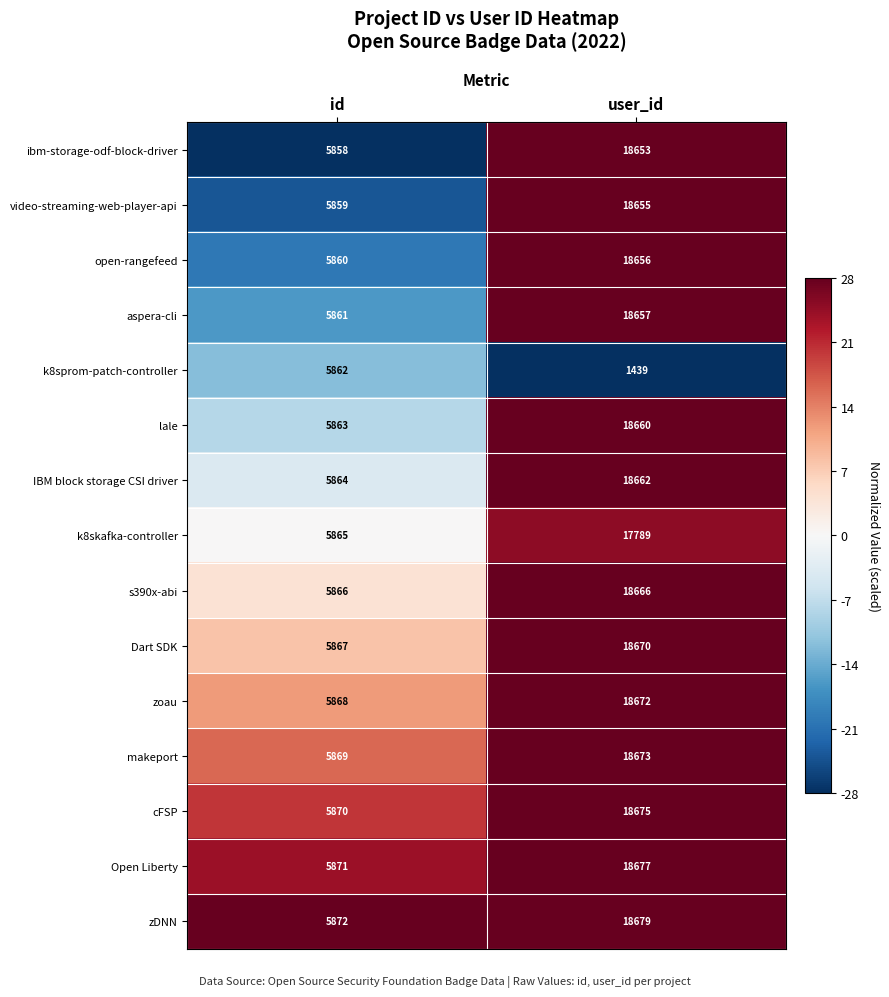

The k8skafka-controller series shows 10329 at id. True or false?

False